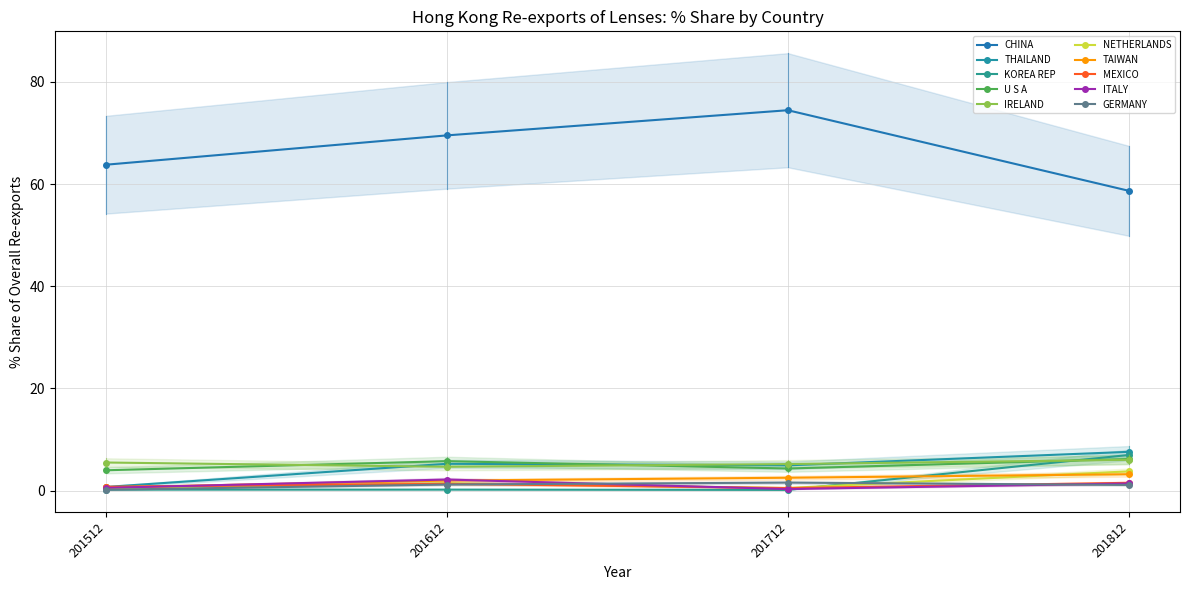

What is the label of the 8th point from the right?

KOREA REP